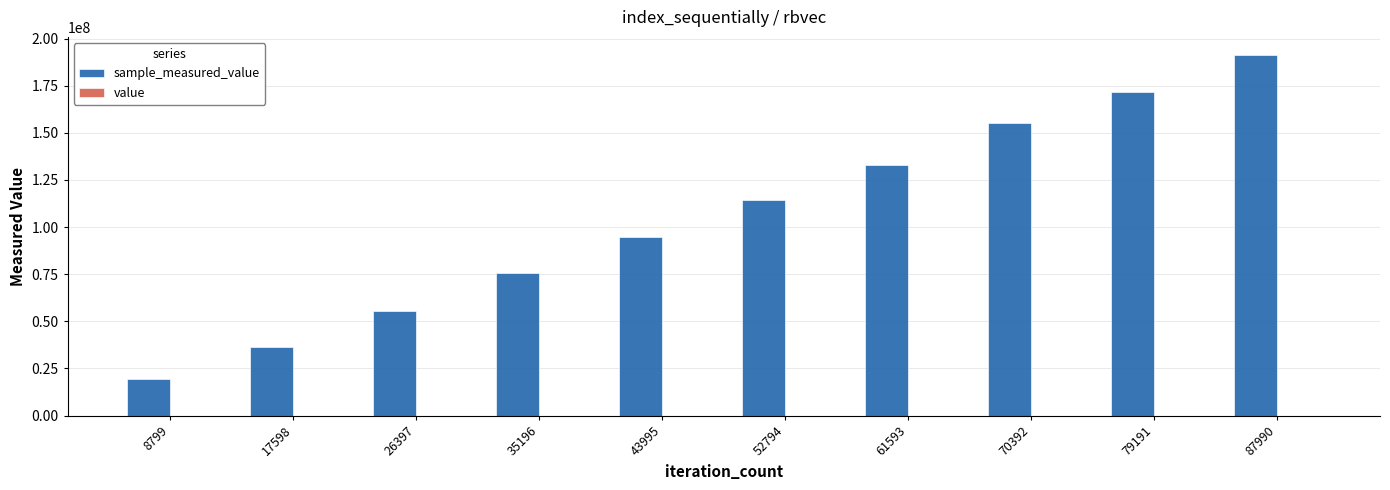

True or false: value has a value of 600 at 61593.

True